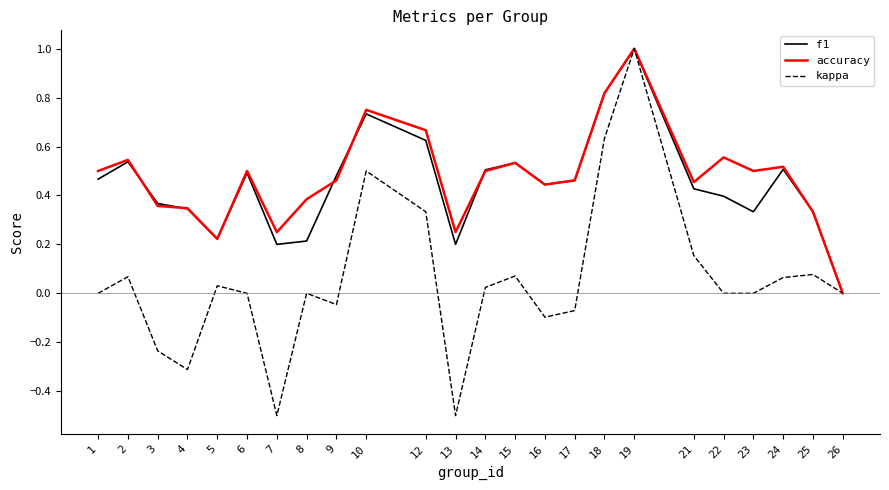

Which series has the largest range (max minus min)?

kappa